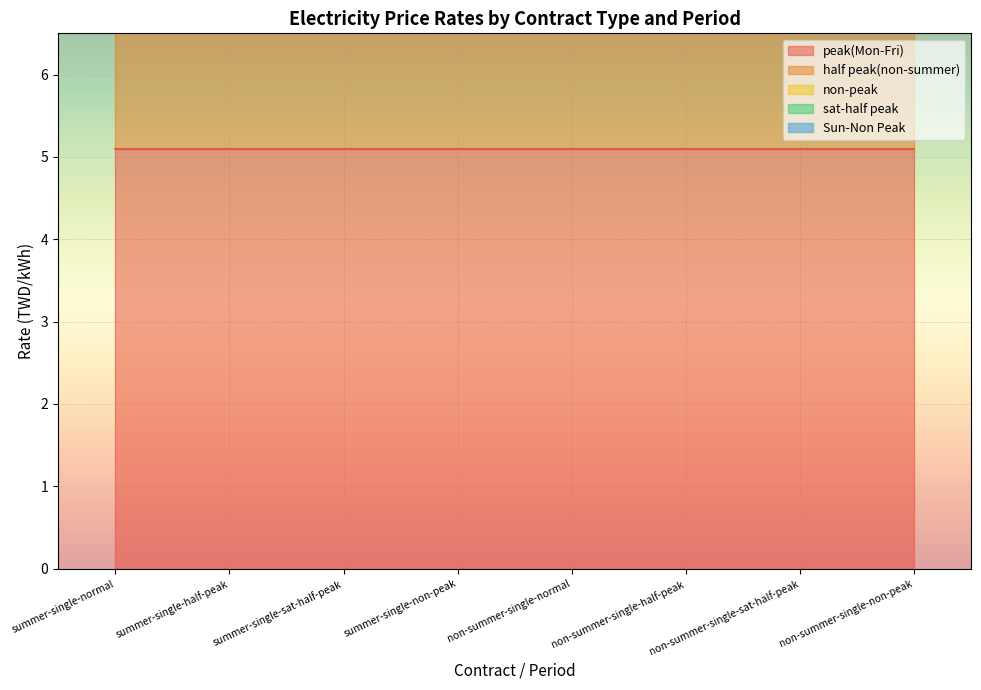

Which has a higher value, summer-single-non-peak or summer-single-half-peak?

summer-single-non-peak